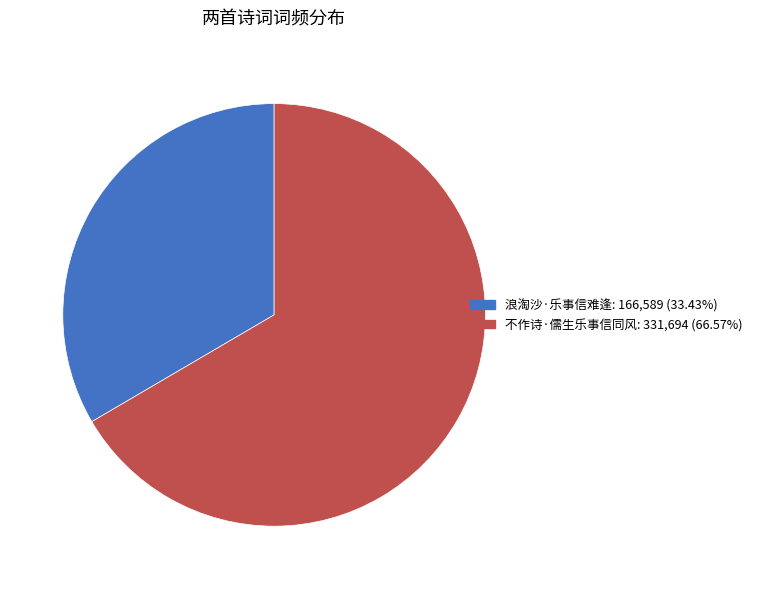

Between 不作诗·儒生乐事信同风 and 浪淘沙·乐事信难逢, which is larger?

不作诗·儒生乐事信同风